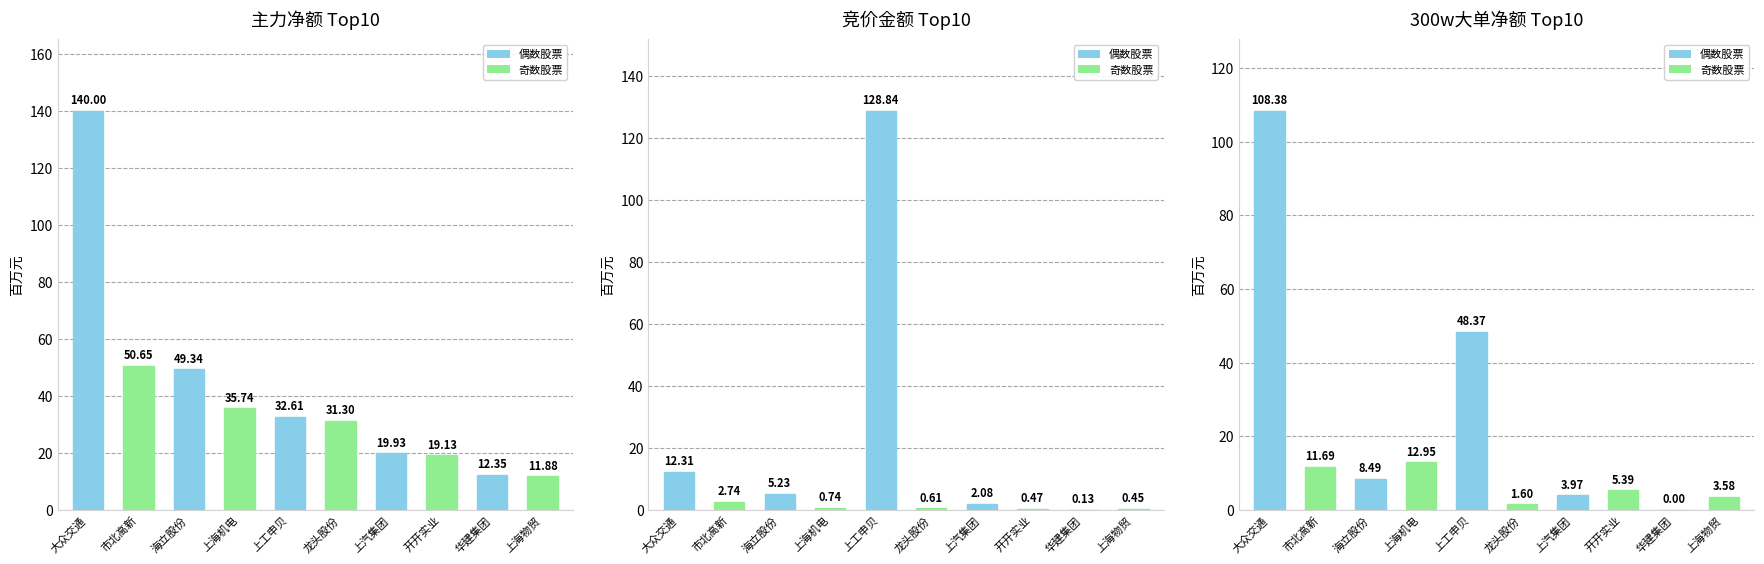

Between 上汽集团 and 上工申贝, which is larger?

上工申贝